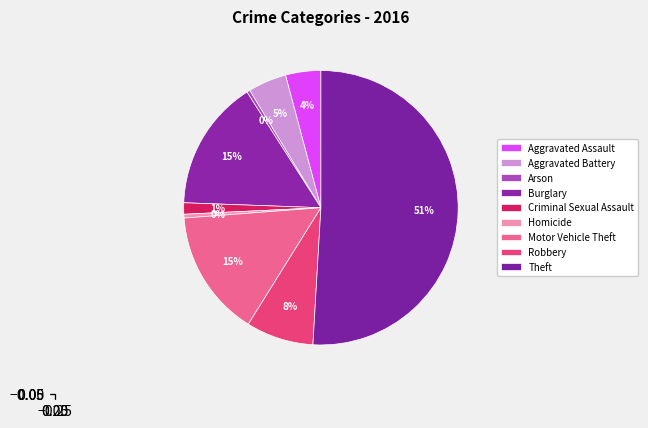

What is the ratio of the value at Motor Vehicle Theft to the value at Aggravated Assault?

3.6